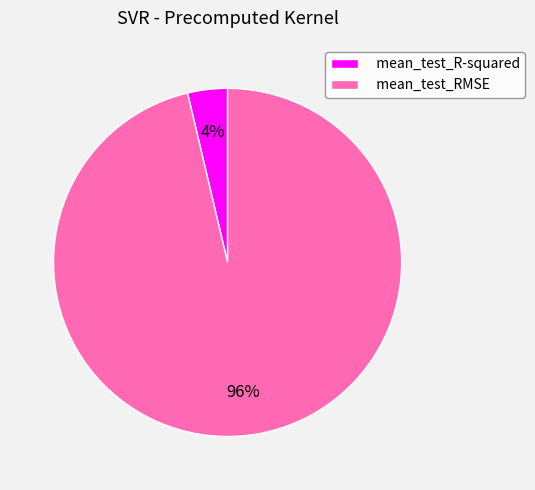

What is the smallest slice in the pie chart?

mean_test_R-squared